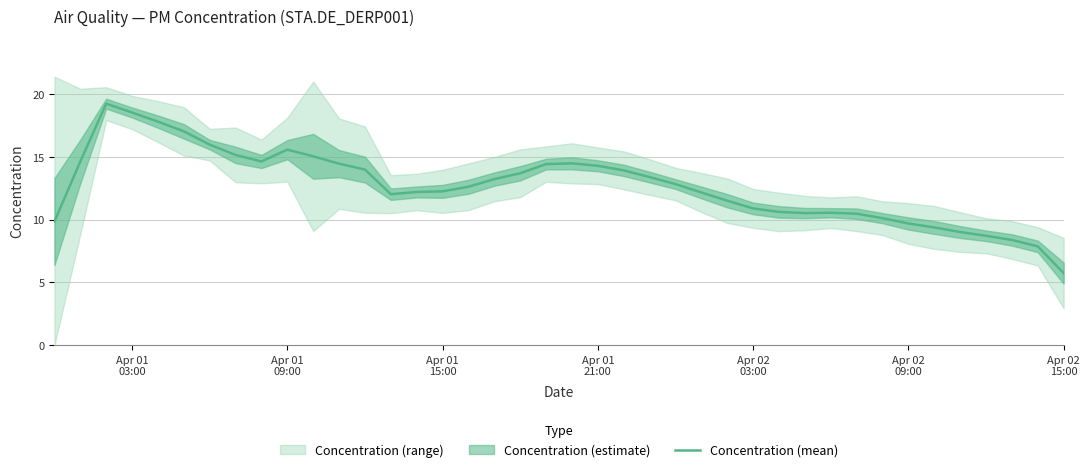

What is the minimum value for Concentration (mean)?

5.7